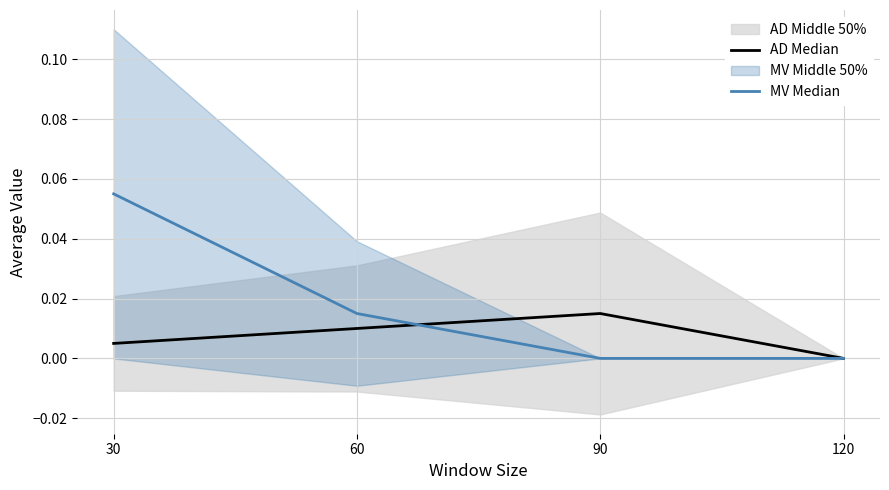

Rank the series by their maximum value, from lowest to highest.

AD Median, MV Median